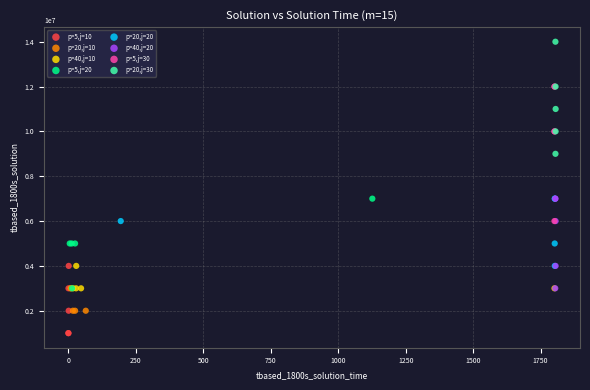

Which series reaches the maximum Y coordinate?

p=20,j=30